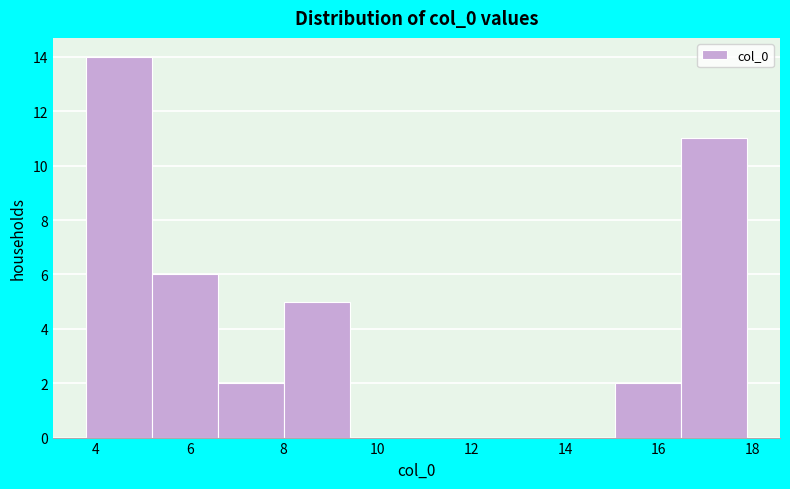

Reading left to right, transcribe this chart: for each bar, give the range it covers on the x-axis and its height. Neither the bar edges nor the heights are printed on the chart, so give them approximately, as read against the axes.

3.8 to 5.2: 14
5.2 to 6.6: 6
6.6 to 8.0: 2
8.0 to 9.4: 5
9.4 to 10.8: 0
10.8 to 12.2: 0
12.2 to 13.6: 0
13.6 to 15.0: 0
15.0 to 16.4: 2
16.4 to 17.8: 11